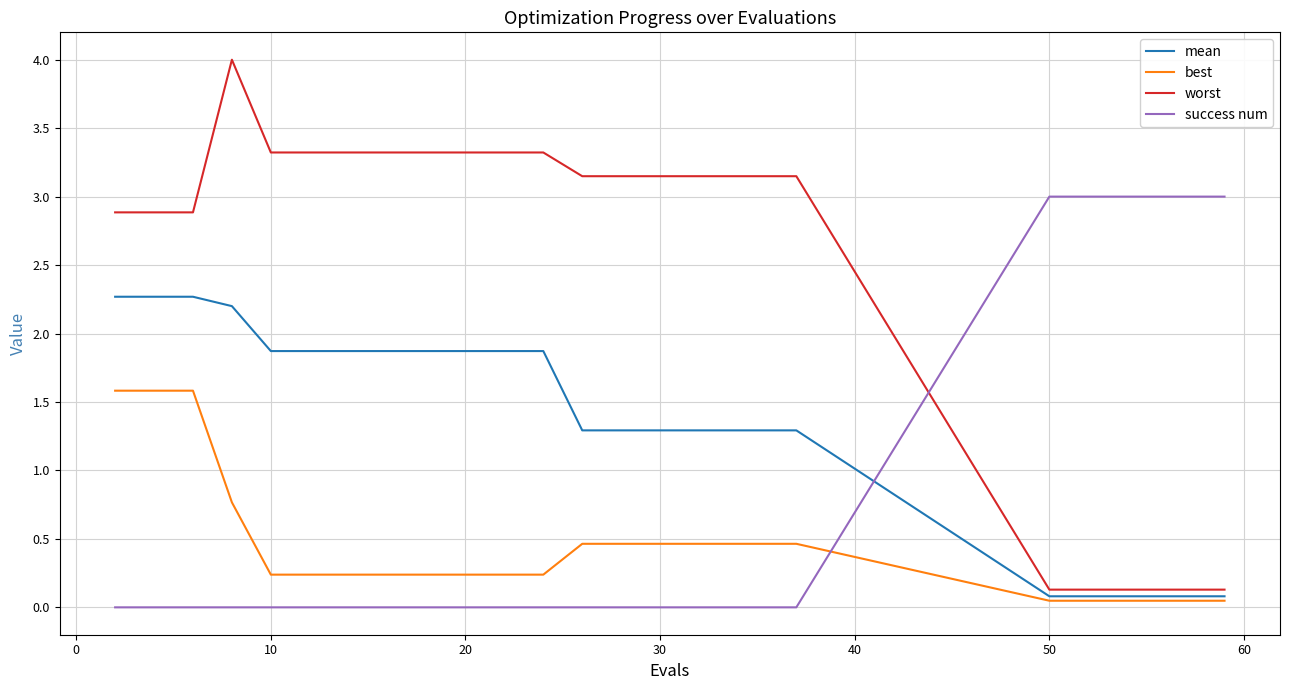

Which series has the largest range (max minus min)?

worst